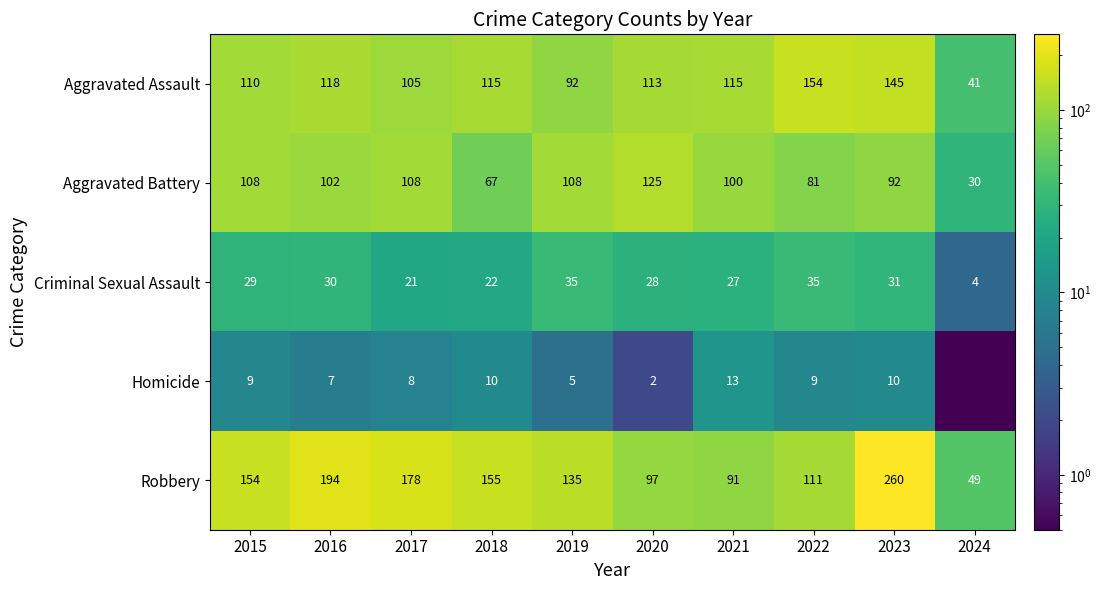

Is it true that Criminal Sexual Assault equals 28.0 at 2020?

True